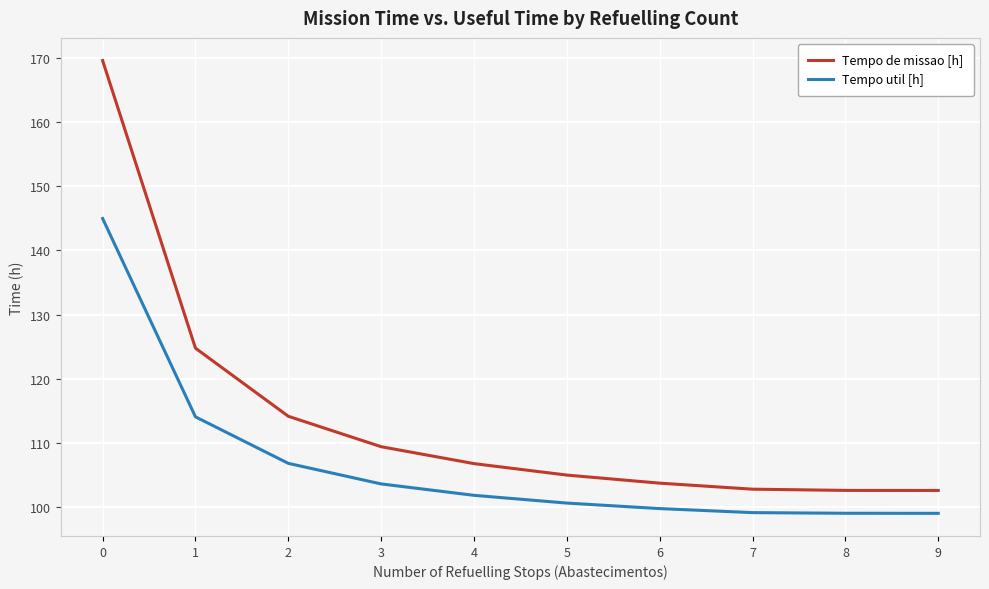

What are all the series names shown in the legend?

Tempo de missao [h], Tempo util [h]